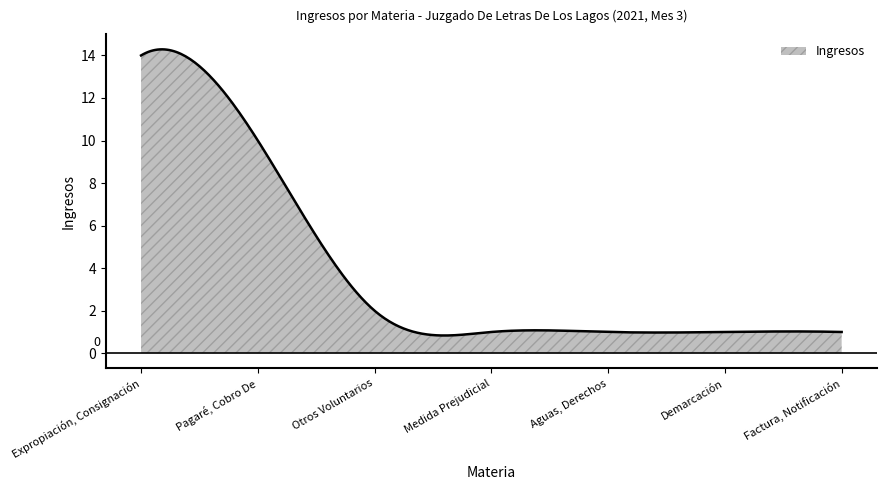

Which category has the lowest value across all series?

Medida Prejudicial